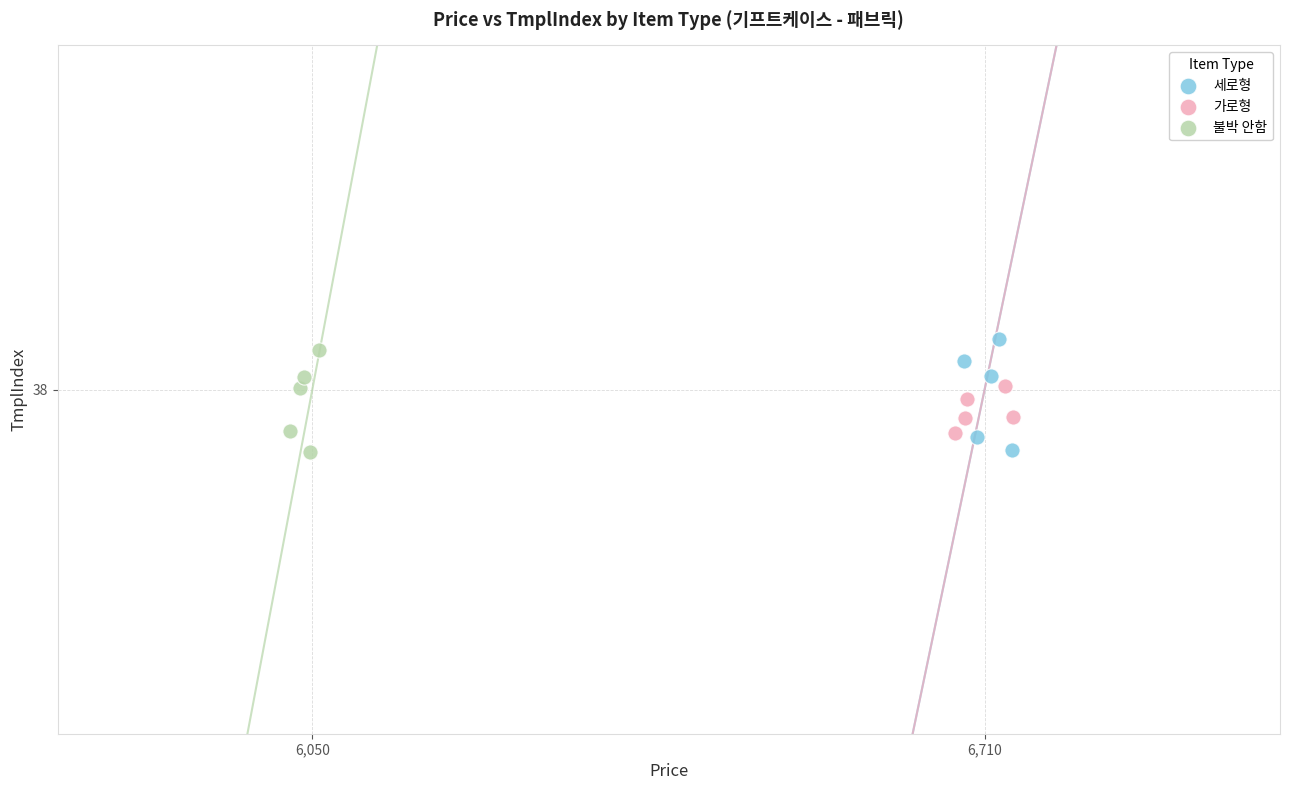

Which series contains the highest Y value?

세로형